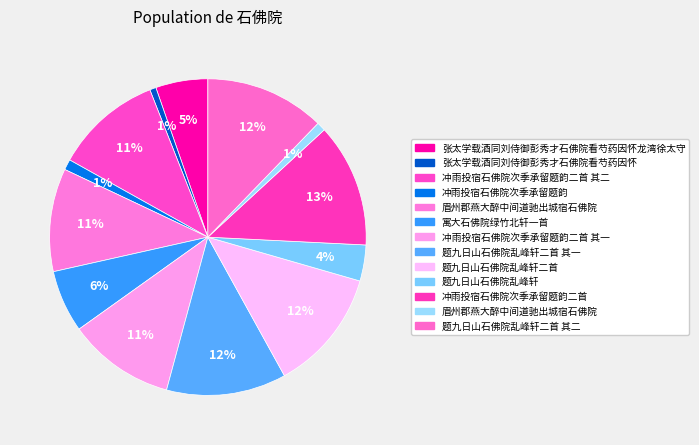

How many slices are in this pie chart?

13